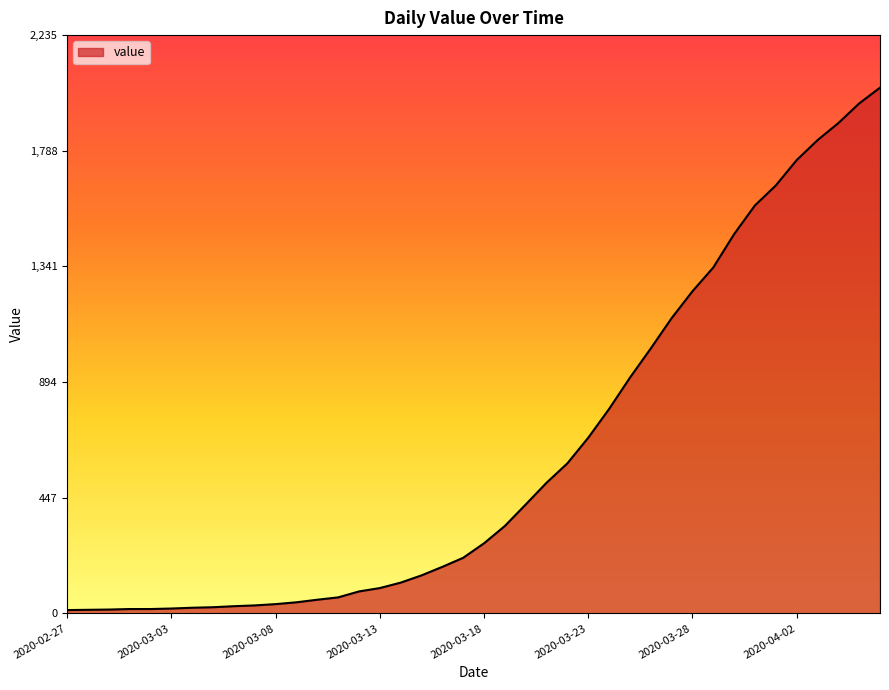

What is the minimum value shown in the chart?

13